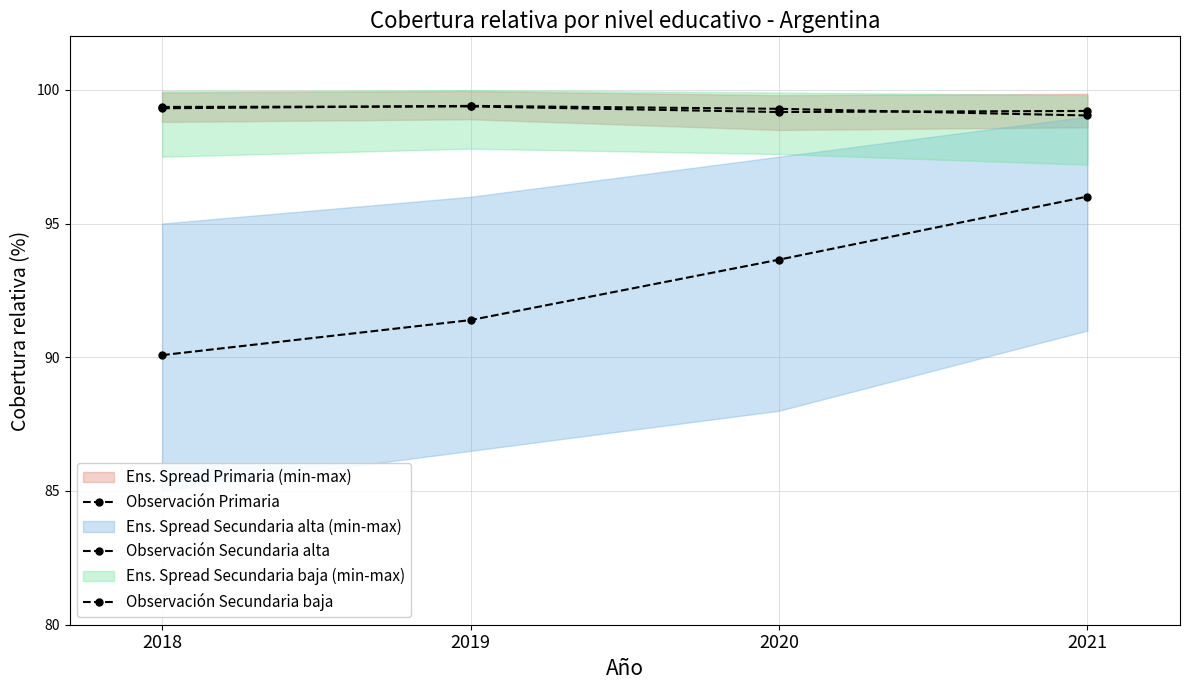

What is the lowest value of the Observación Secundaria alta series?

90.1